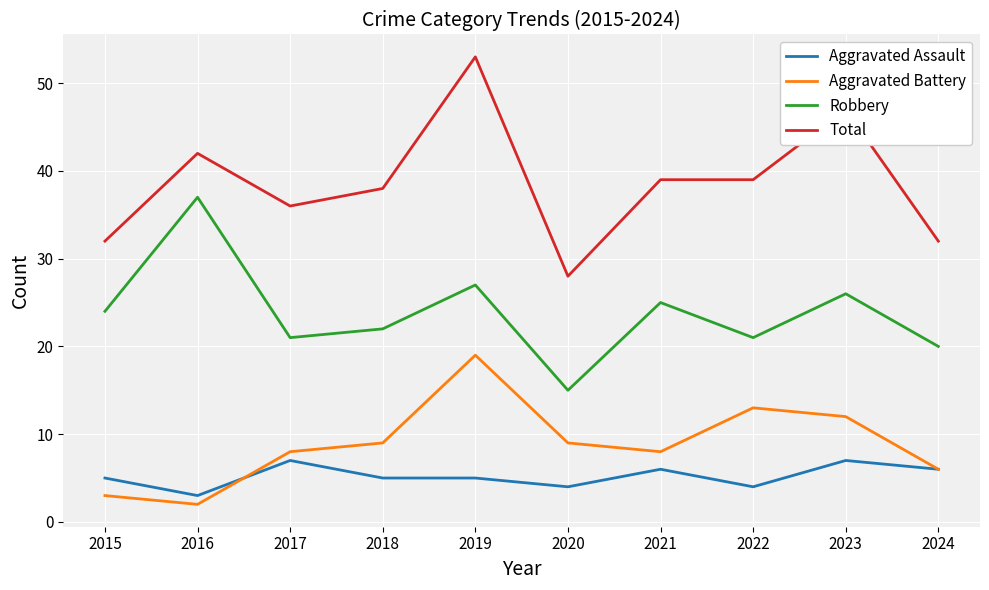

Reading left to right, what are all the values shown in this chart?

Aggravated Assault: 5	3	7	5	5	4	6	4	7	6
Aggravated Battery: 3	2	8	9	19	9	8	13	12	6
Robbery: 24	37	21	22	27	15	25	21	26	20
Total: 32	42	36	38	53	28	39	39	47	32